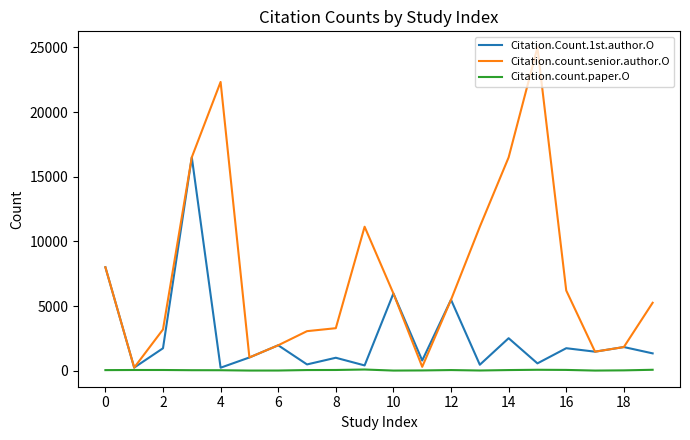

Which series has the largest total across all categories?

Citation.count.senior.author.O